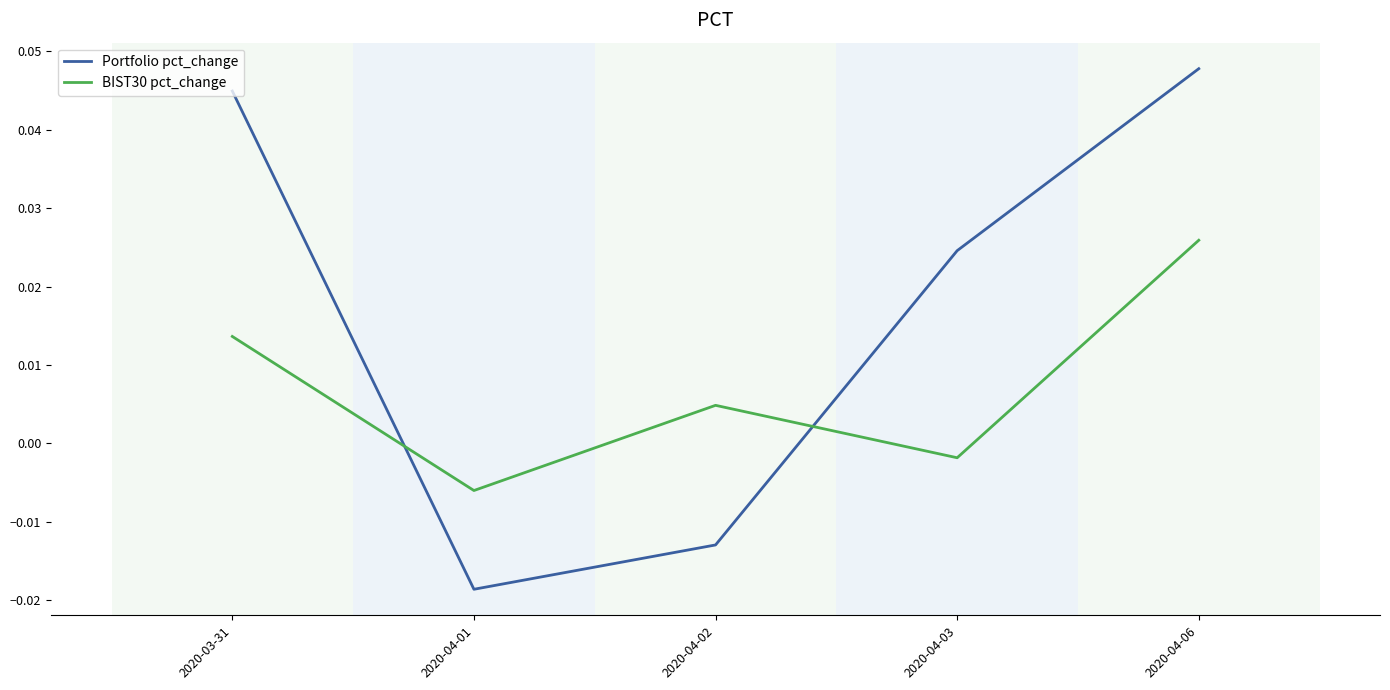

Which series has the widest spread of values?

Portfolio pct_change